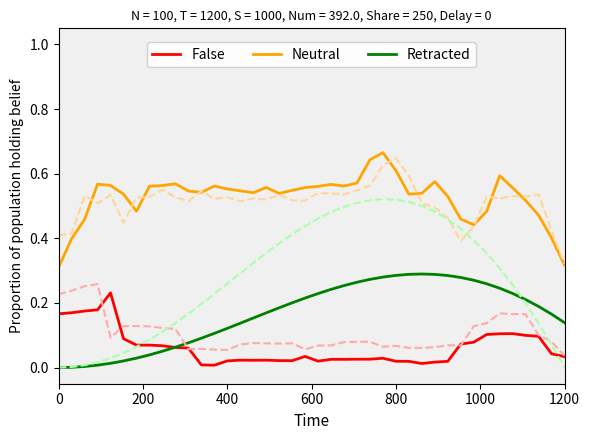

True or false: Neutral and Retracted cross at least once.

False